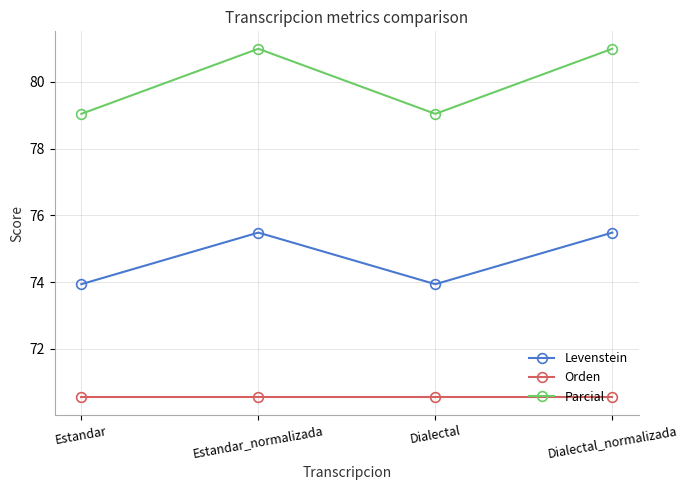

The value of Parcial at Estandar is 79.0. True or false?

True